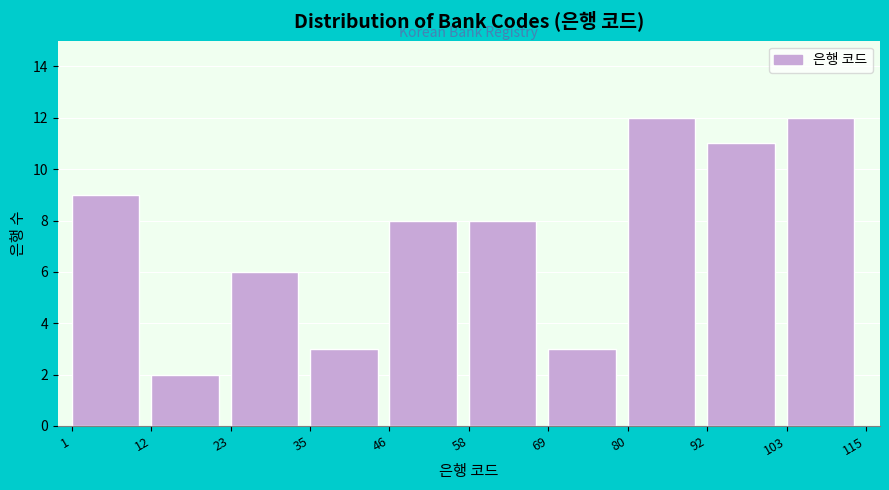

Reading left to right, list every bar in this chart as the range it spans on the x-axis followed by its height. The values are not printed on the chart, so give them approximately, as read against the axis.

1 to 12: 9
12 to 23: 2
23 to 35: 6
35 to 46: 3
46 to 58: 8
58 to 69: 8
69 to 80: 3
80 to 92: 12
92 to 103: 11
103 to 115: 12